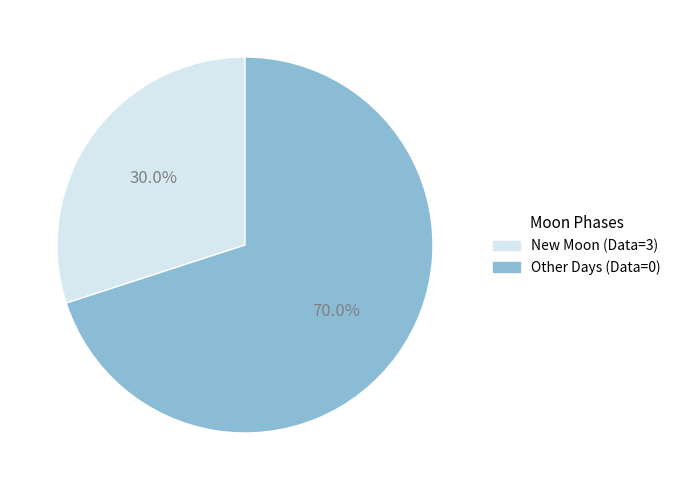

Is there any slice that represents more than half of the pie?

Yes